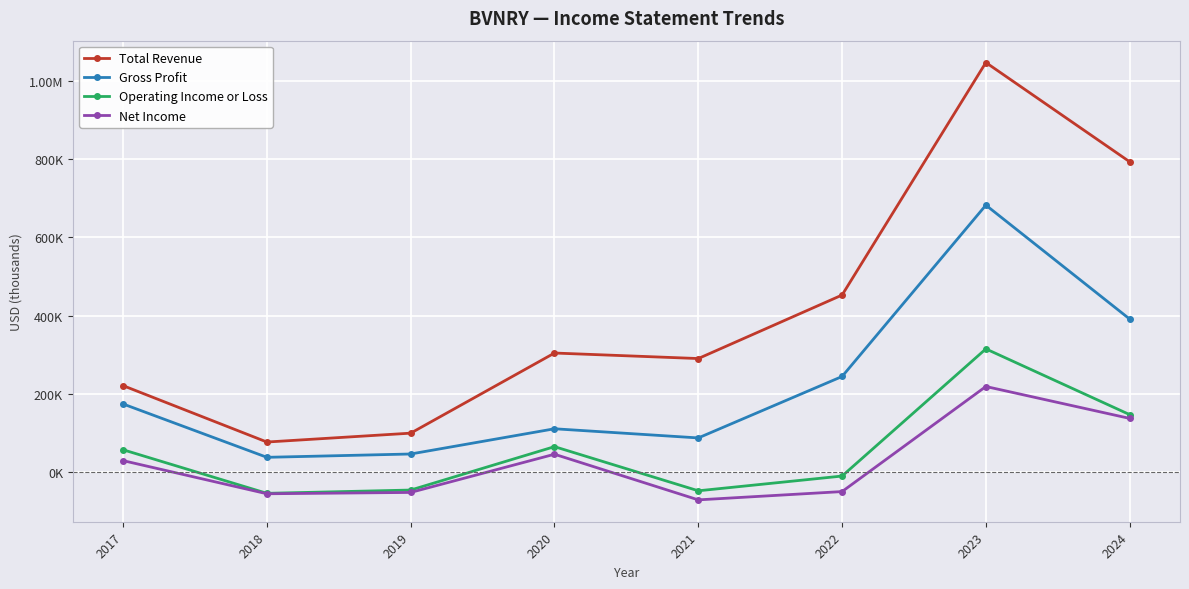

Is this an area chart (filled region under the line)?

No